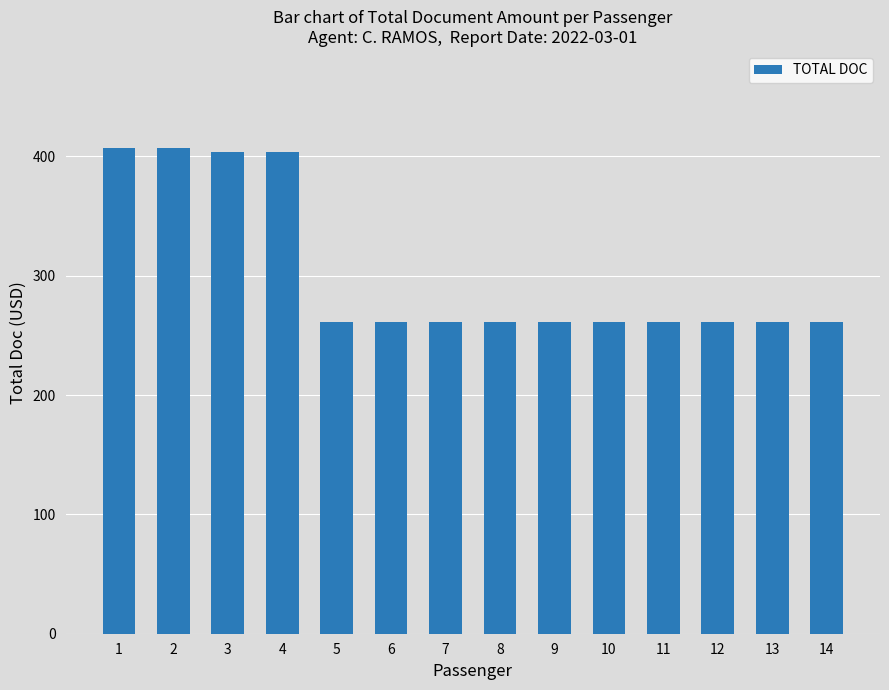

What is the difference between the maximum and minimum values?

146.0